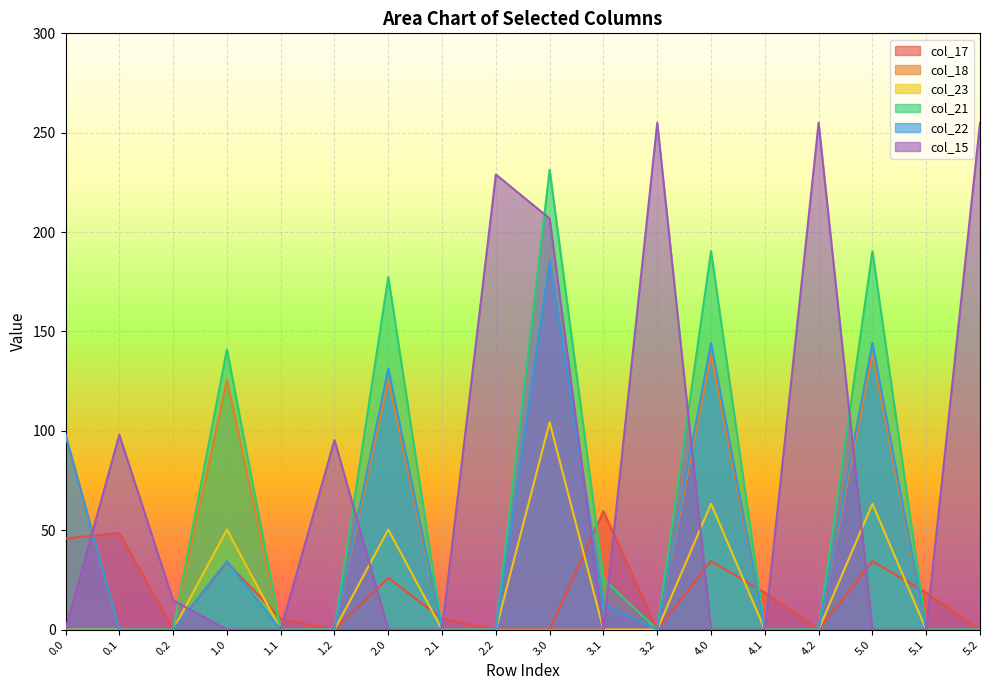

Where is col_23 nearest to the value 52?

1.0